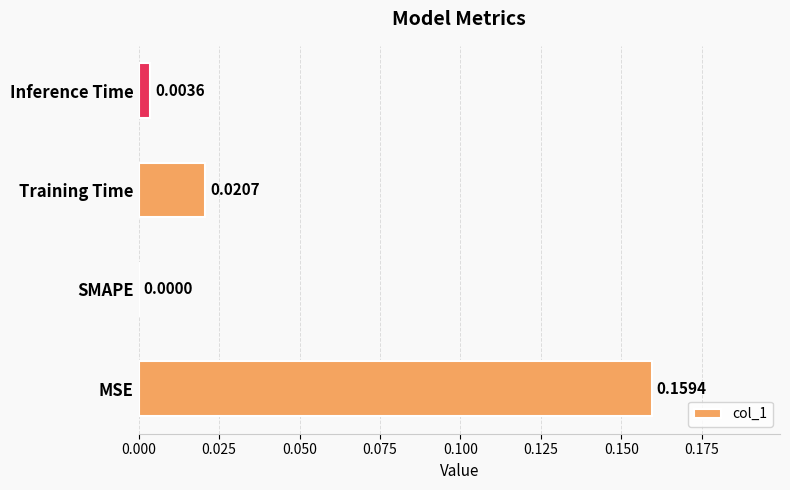

Where is the data nearest to the value 0?

SMAPE